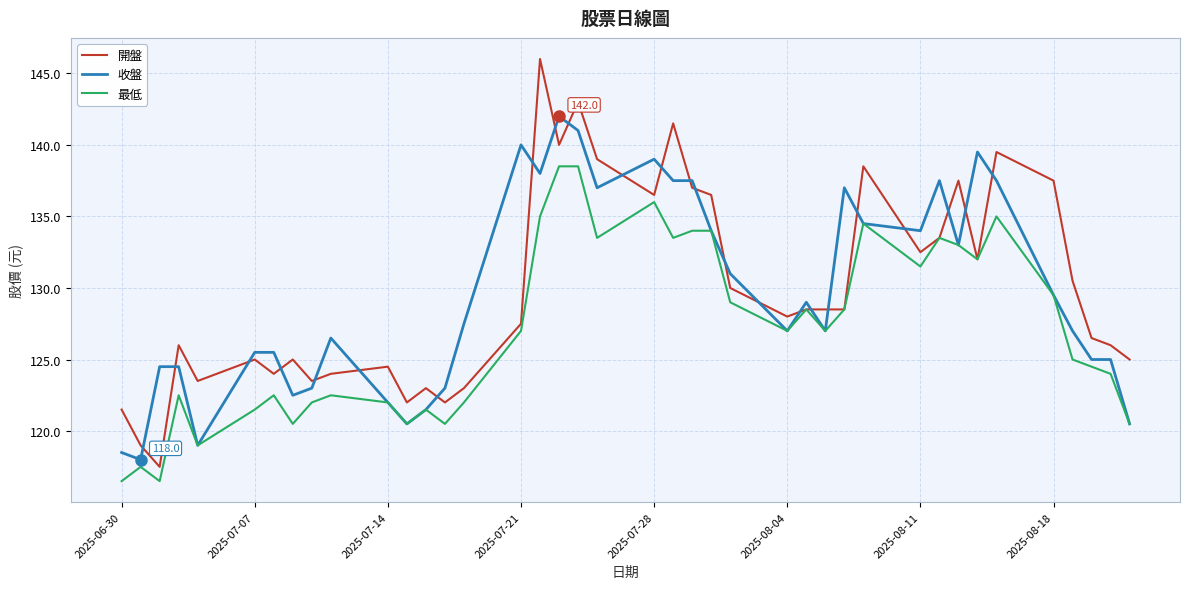

What is the maximum value for 收盤?

142.0